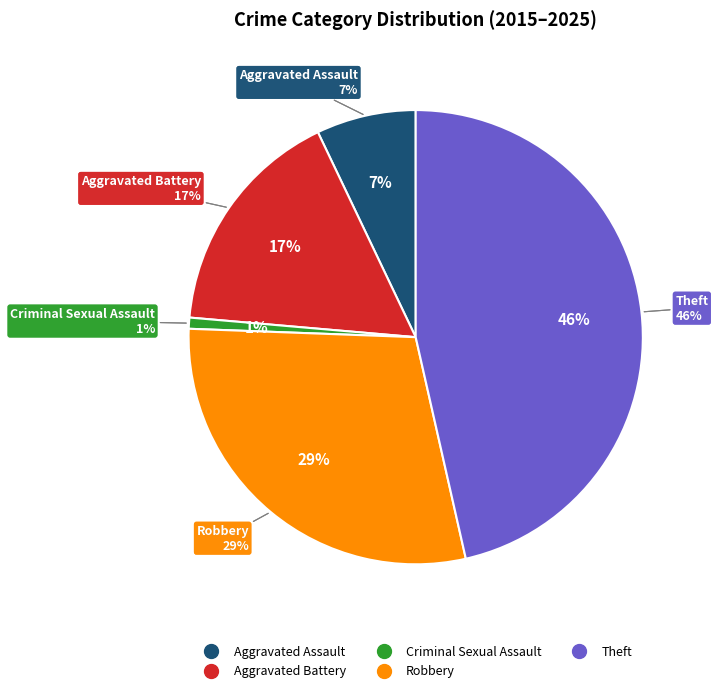

What is the smallest slice in the pie chart?

Criminal Sexual Assault